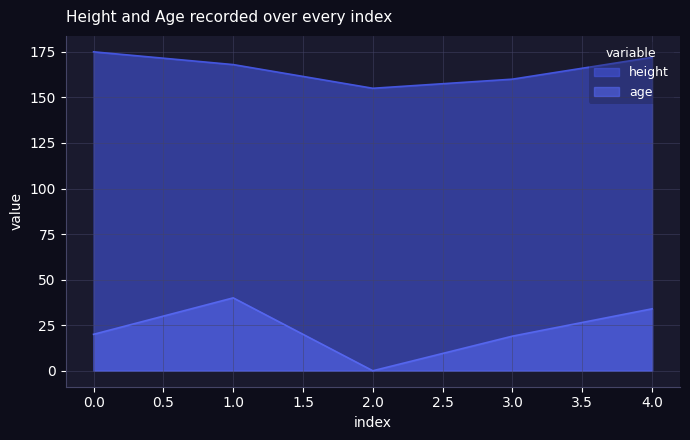

Which category has the highest value in the age series?

1.0